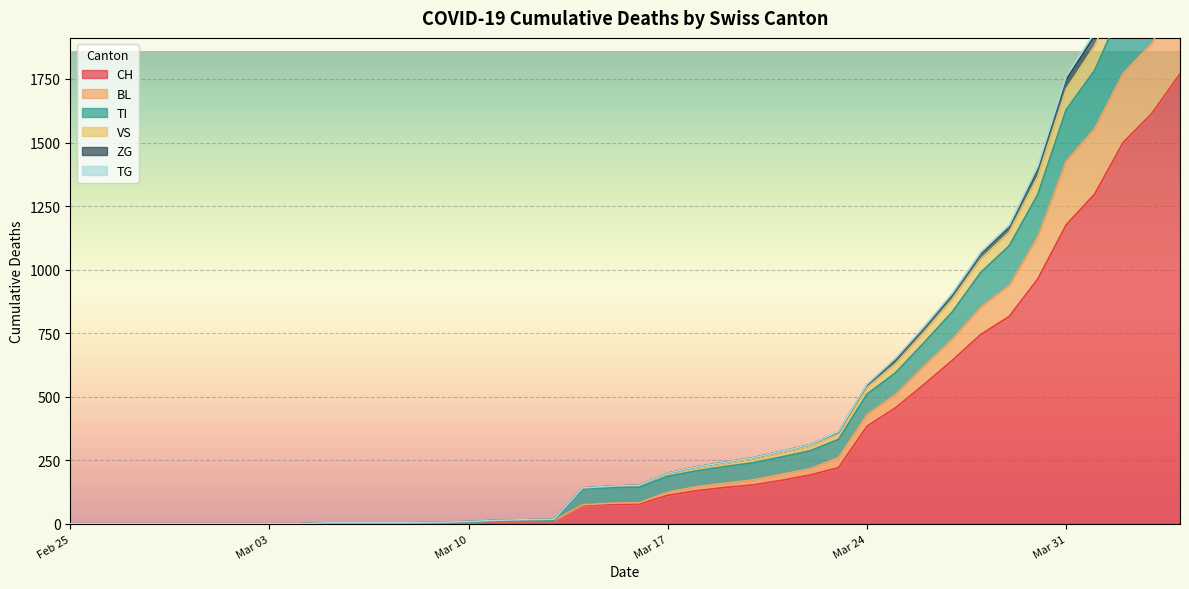

Between 2020-02-27 and 2020-04-01, which is larger?

2020-04-01